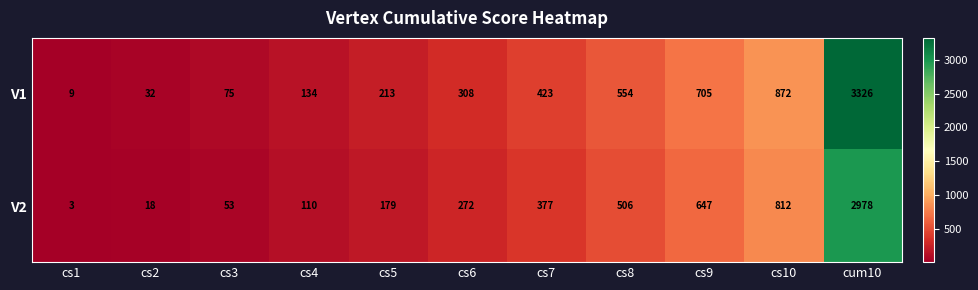

At which category is the sum across all series the highest?

cum10